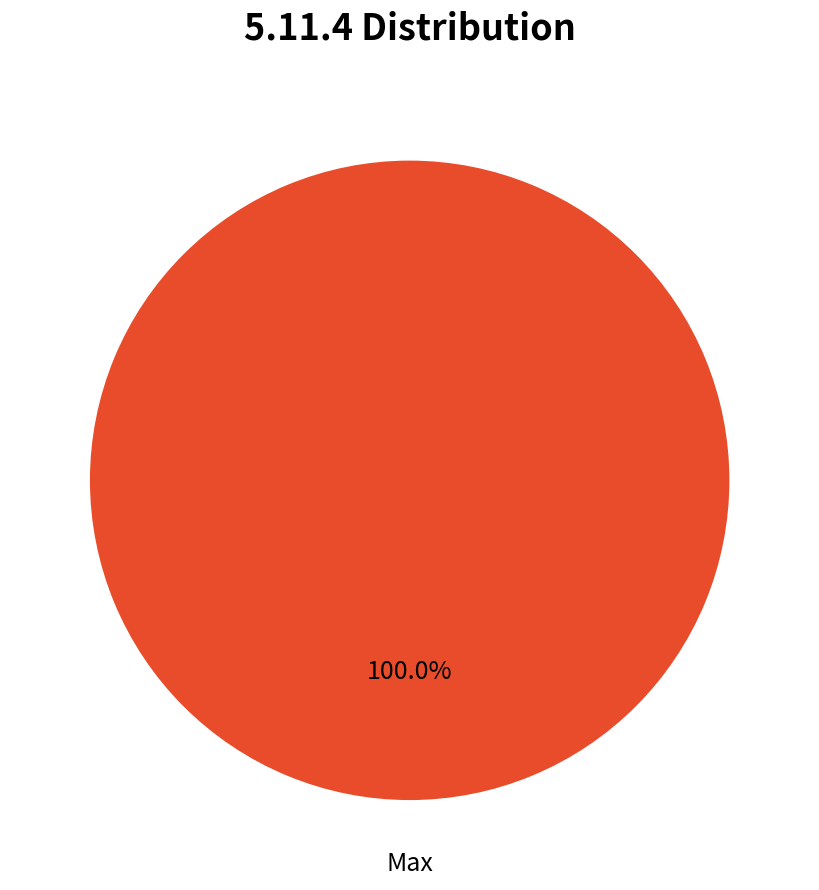

Does any single category account for the majority?

Yes